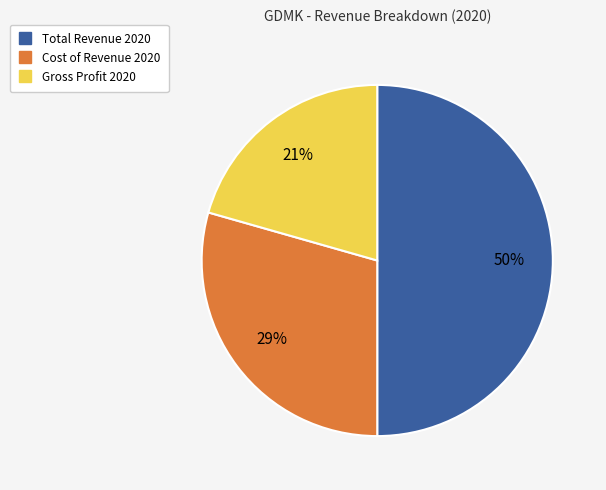

To the nearest percent, what is the difference between the largest and smallest slice percentages?

29%